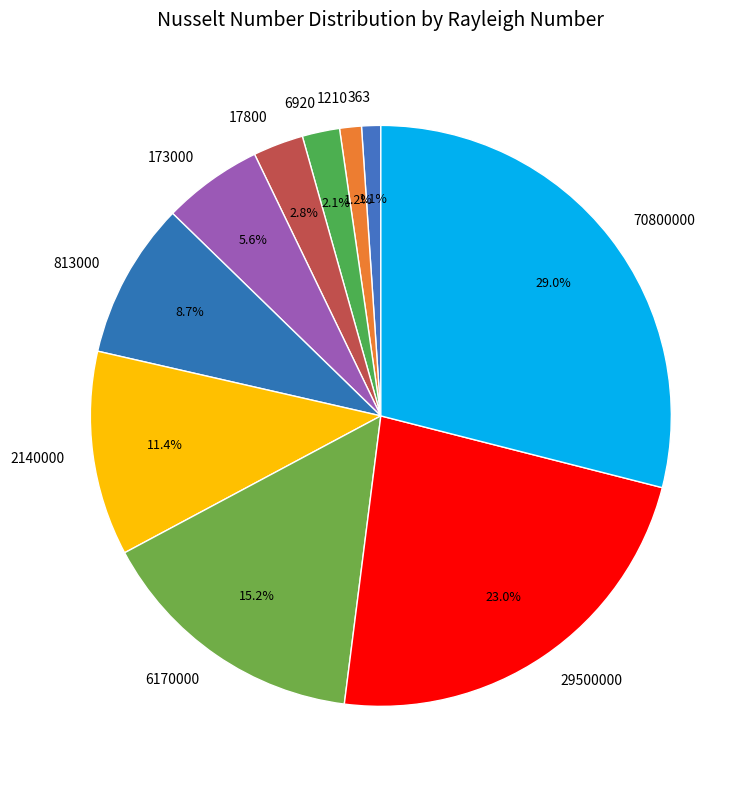

Which category has the biggest portion of the pie?

70800000